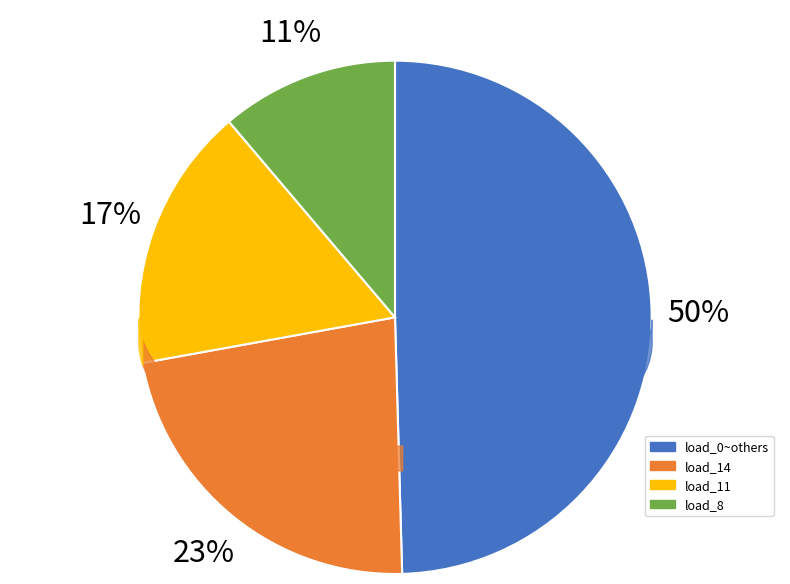

Does any single category account for the majority?

No